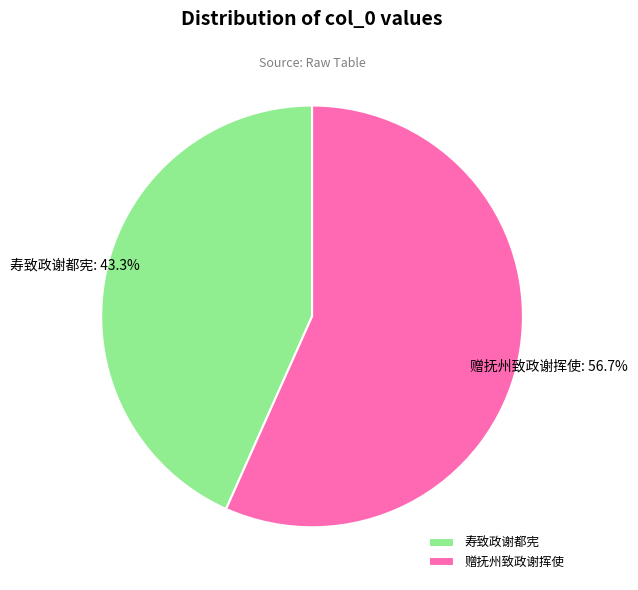

Is there any slice that represents more than half of the pie?

Yes